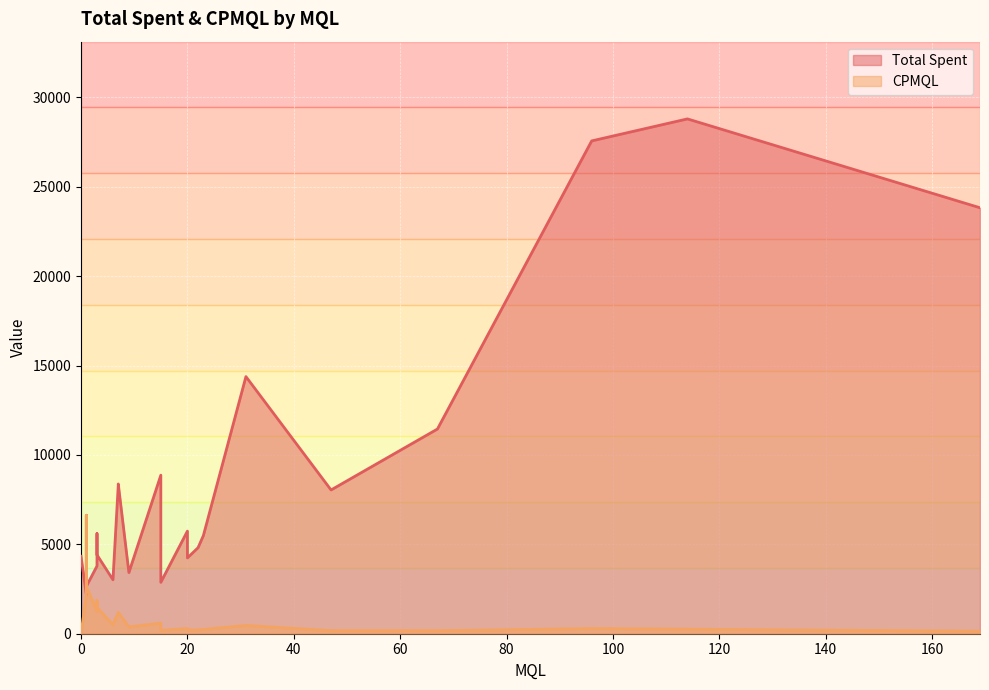

How many positive values does the CPMQL series have?

23